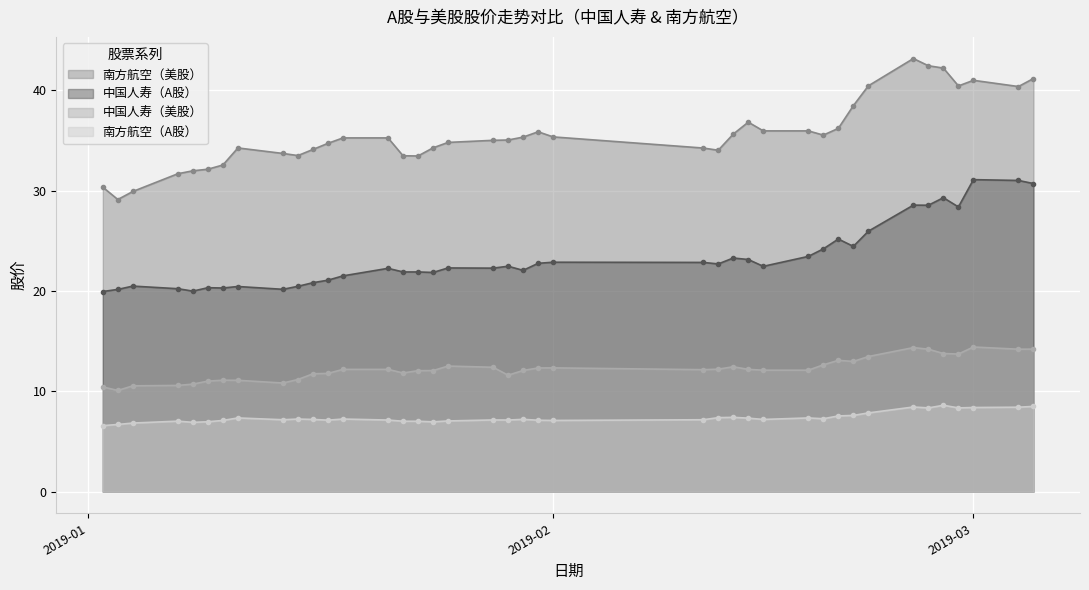

How many interior local peaks does the 中国人寿（A股） series have?

12